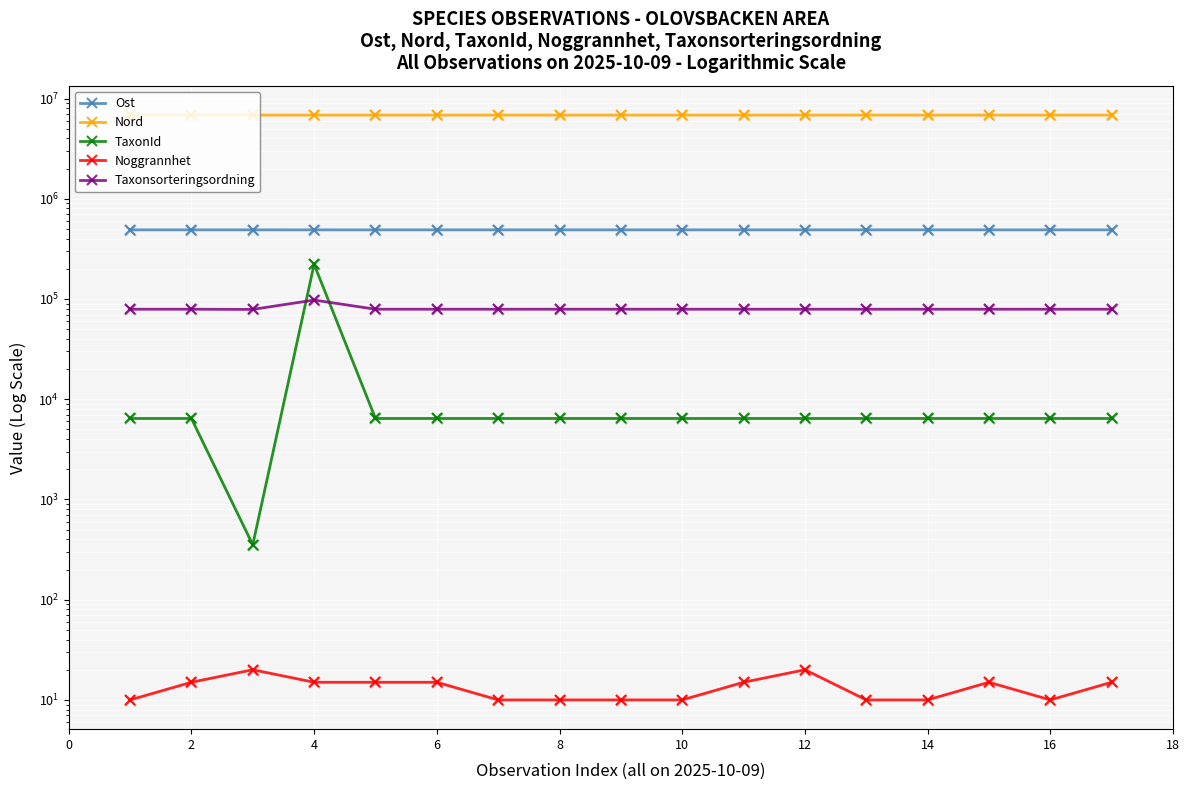

Which series contains the highest Y value?

Nord